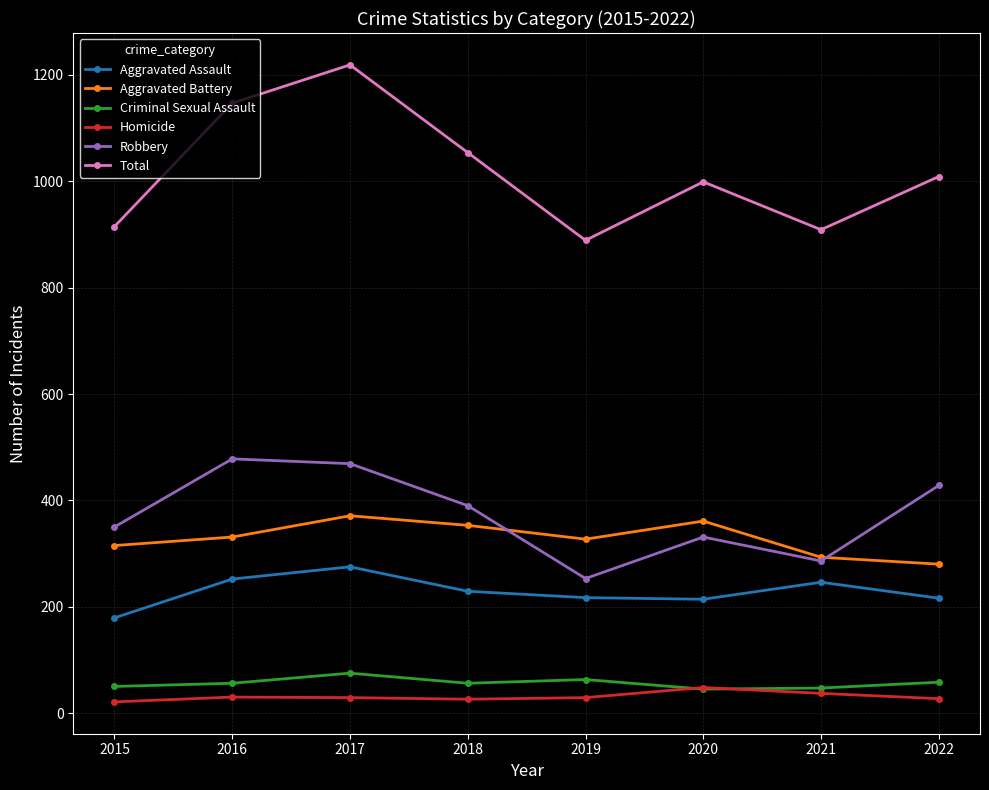

What is the difference between the maximum and minimum values in the Homicide series?

27